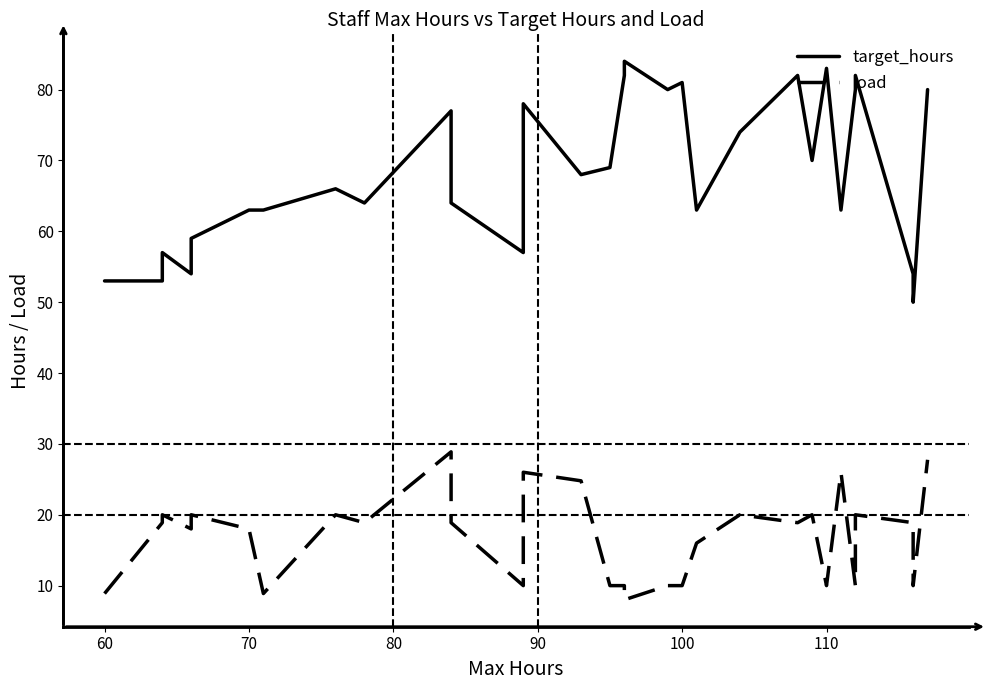

How many interior local valleys does the load series have?

9